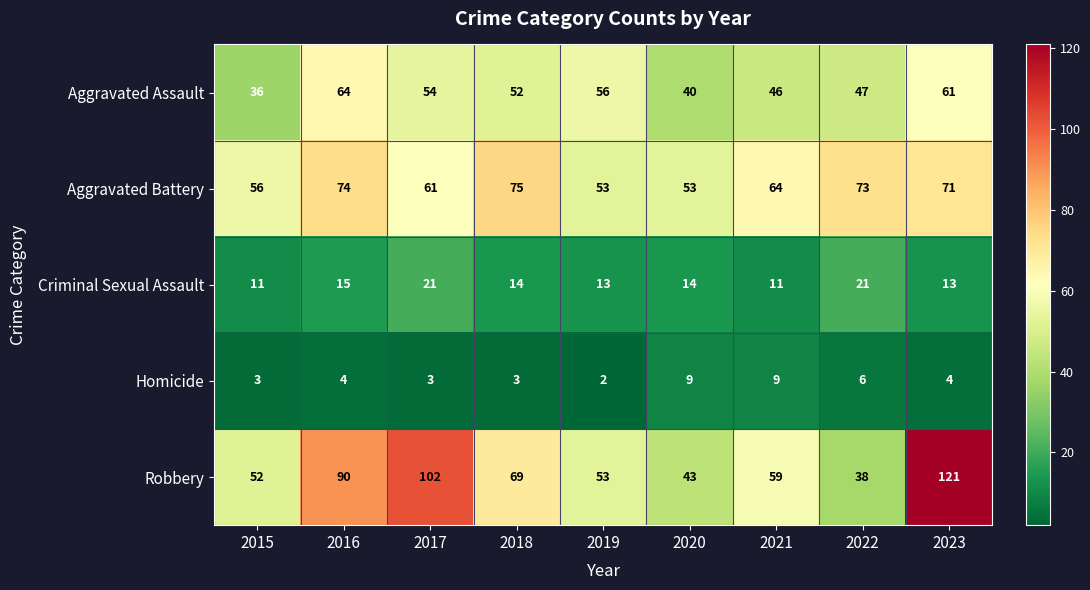

Rank the series by their maximum value, from highest to lowest.

Robbery, Aggravated Battery, Aggravated Assault, Criminal Sexual Assault, Homicide